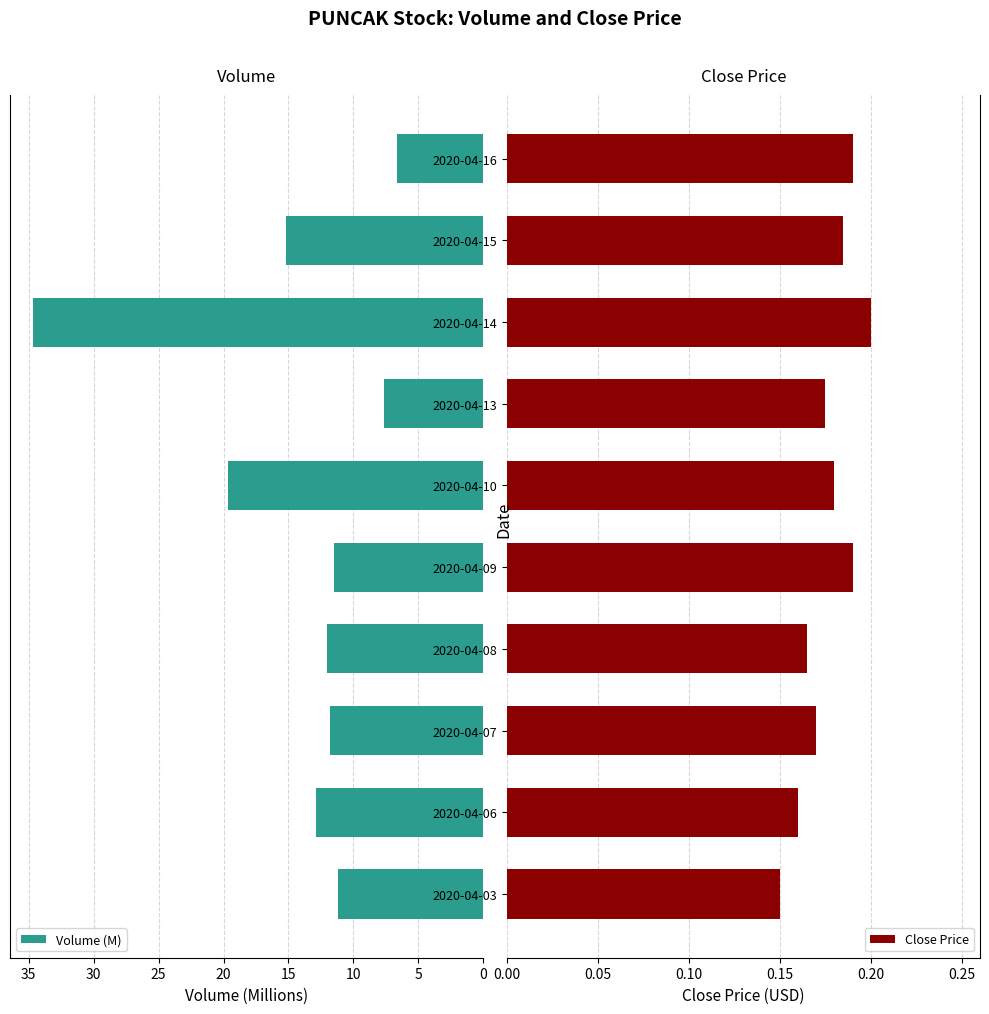

What is the value of the Close Price bar at the 10th from the left?

0.2